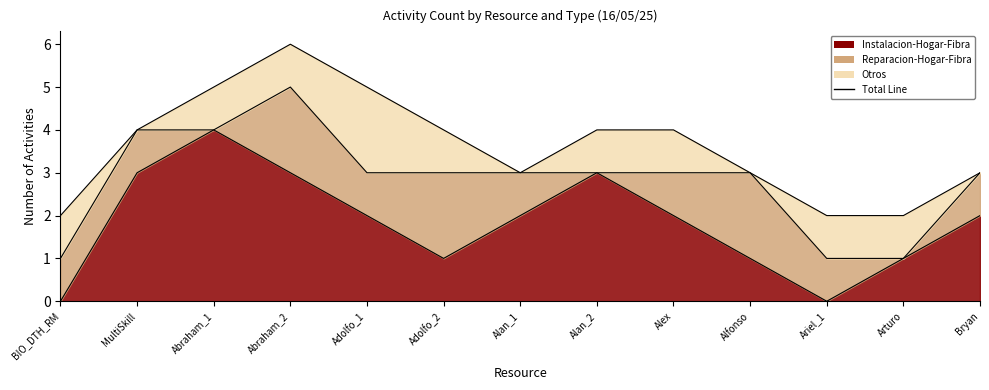

Does the chart display data point markers on the line(s)?

No